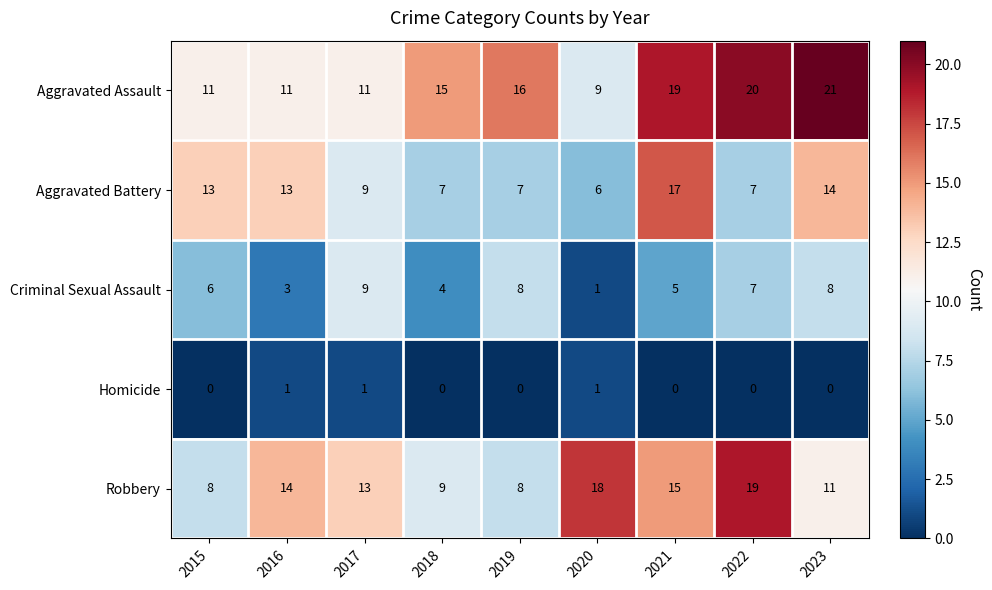

True or false: Aggravated Battery has a value of 7 at 2022.

True